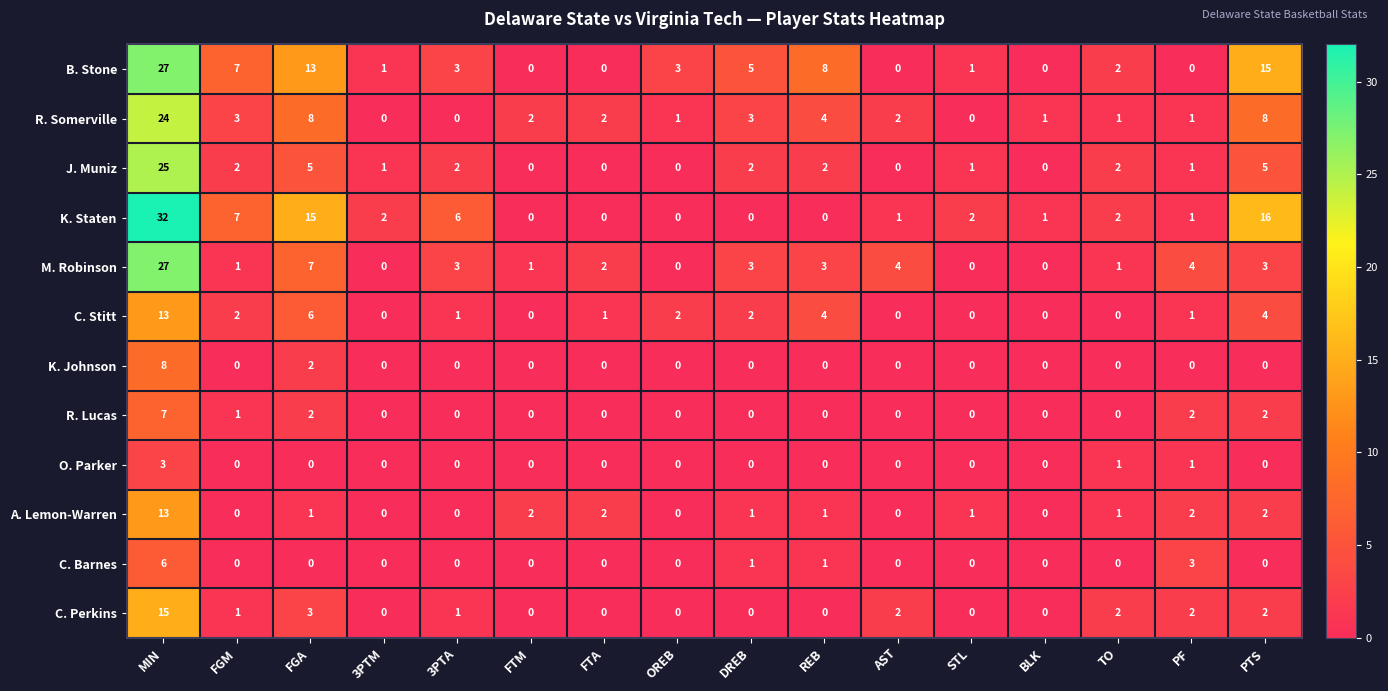

Which category has the highest value across all series?

MIN